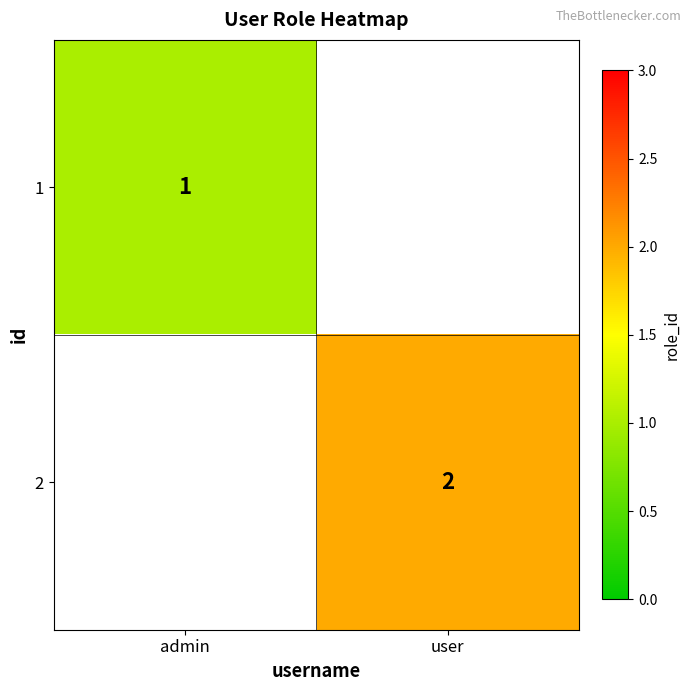

What is the smallest value displayed?

1.0